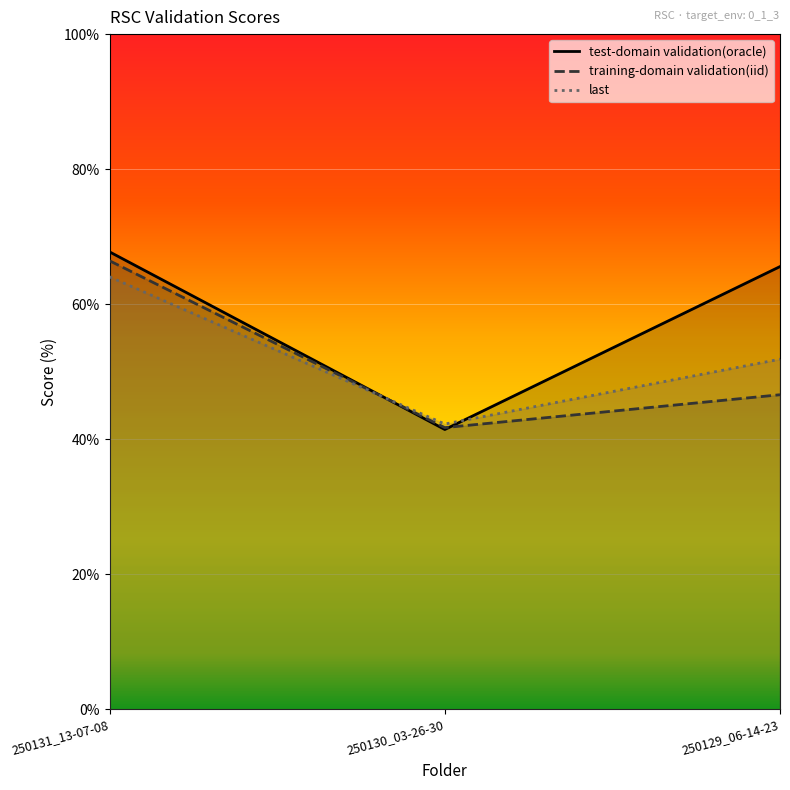

How many data points in test-domain validation(oracle) are less than 65?

1